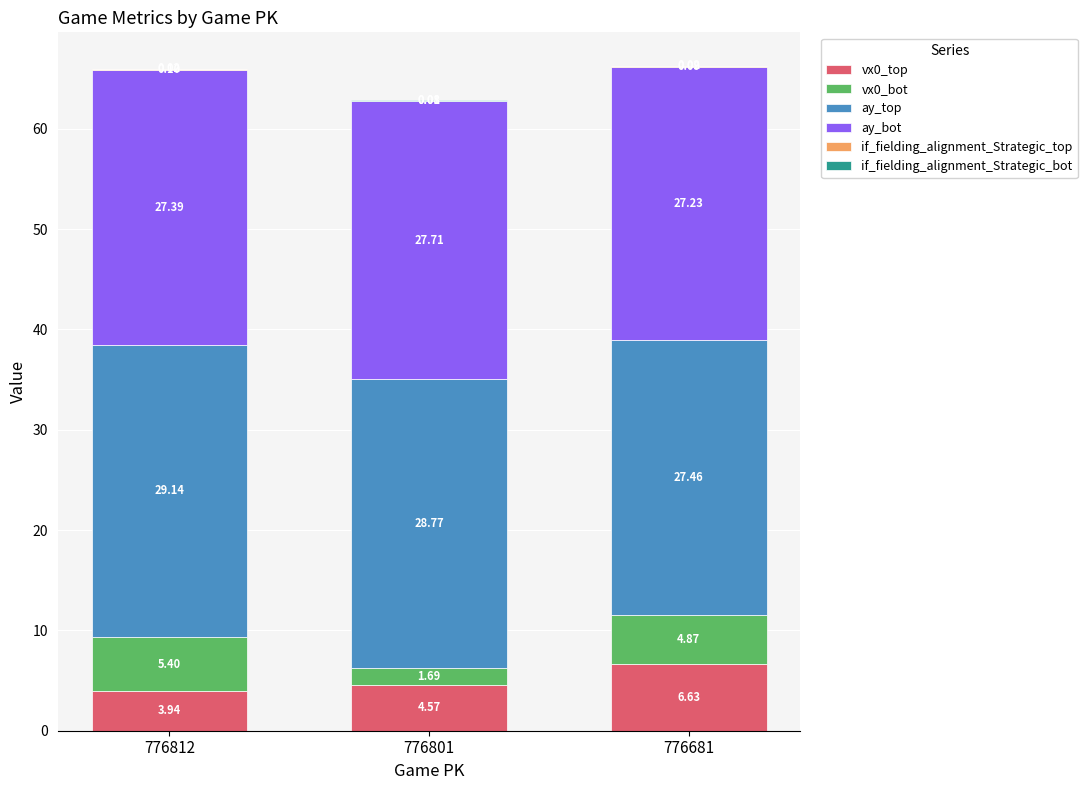

At which category is the sum across all series the highest?

776681